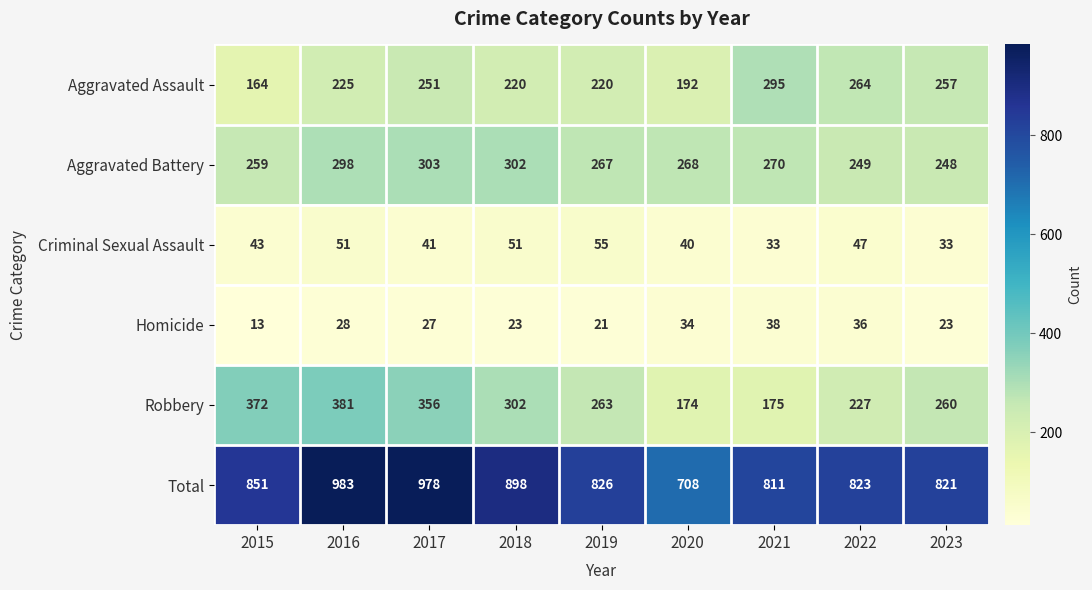

The value of Homicide at 2016 is 12. True or false?

False